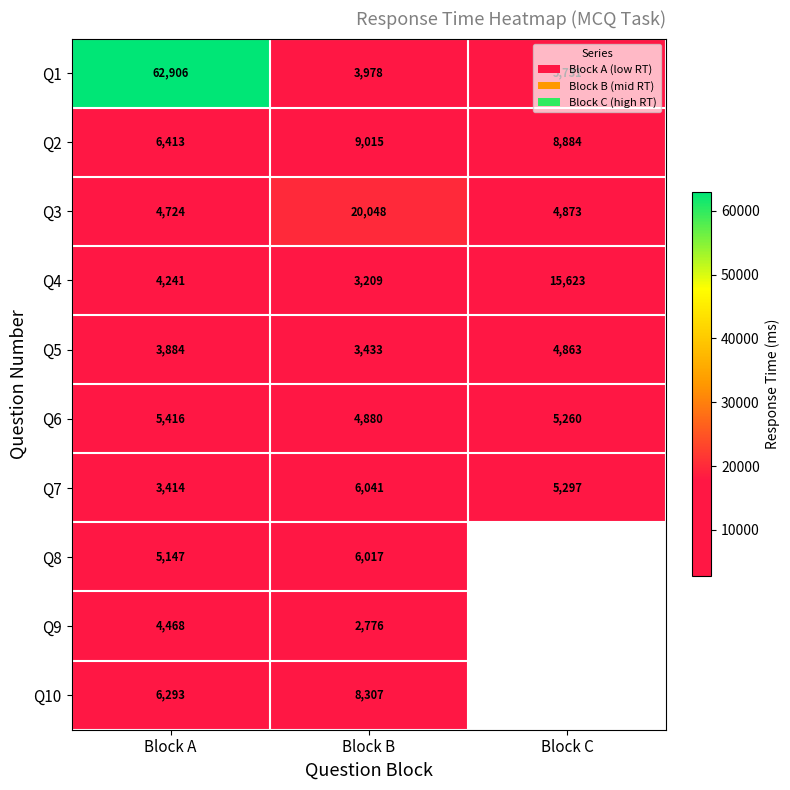

The Q6 series shows 8709 at Block C. True or false?

False